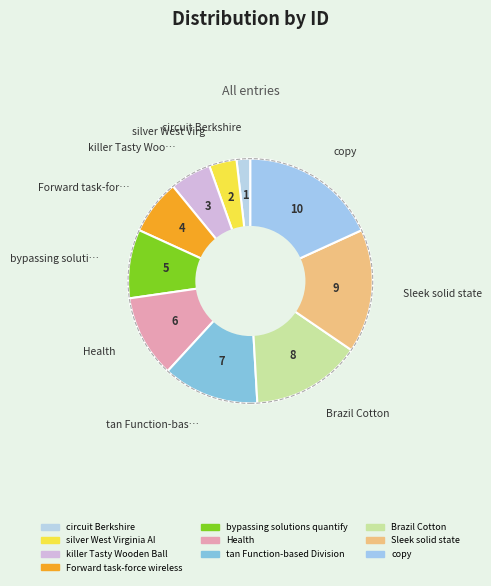

Which category has the biggest portion of the pie?

copy